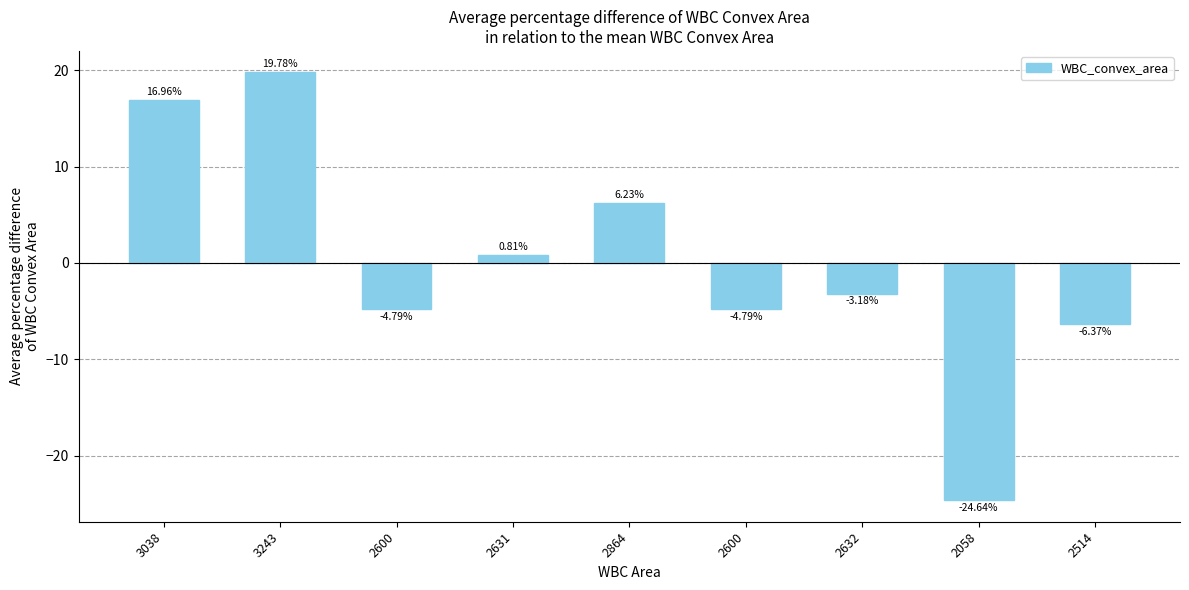

Count the number of data series in this chart.

1